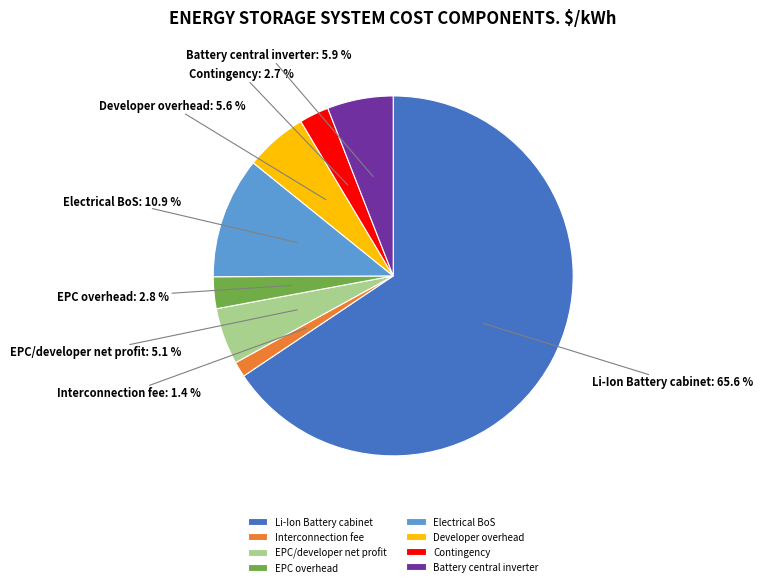

Which category has the smallest portion of the pie?

Interconnection fee